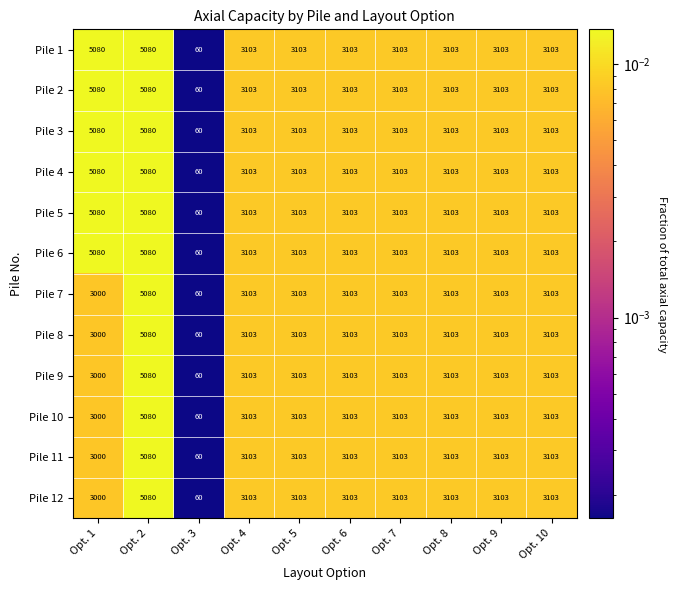

How many data points does each series have?

10